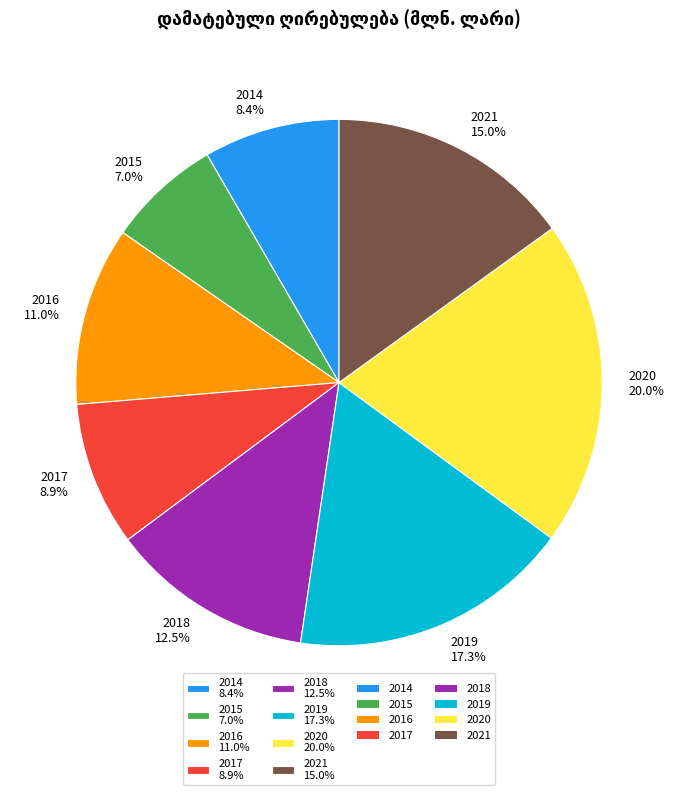

Is the sum of 2021 and 2019 greater than half?

No